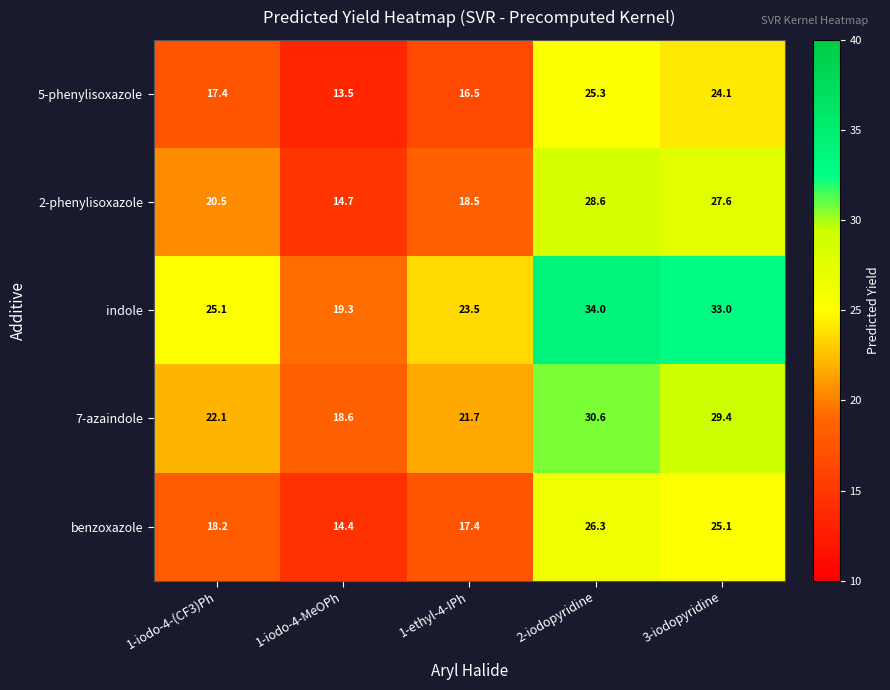

What is the greatest value displayed?

34.0